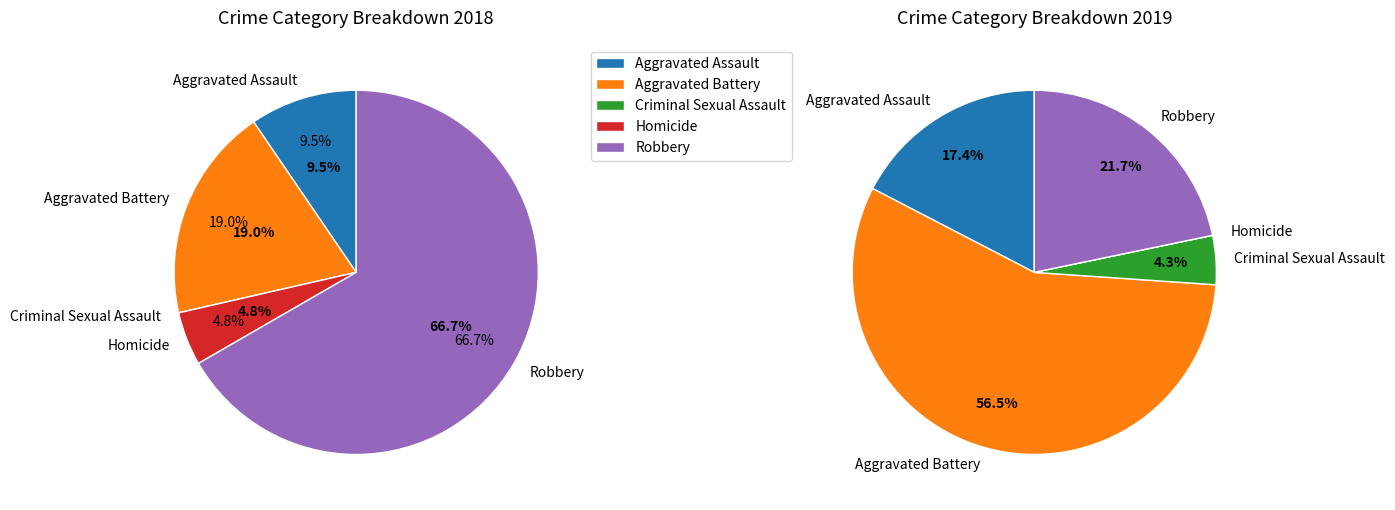

Is there a majority slice in this chart?

Yes